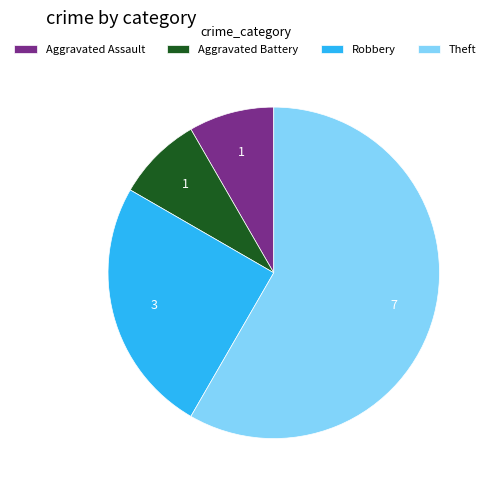

Between Robbery and Theft, which is larger?

Theft